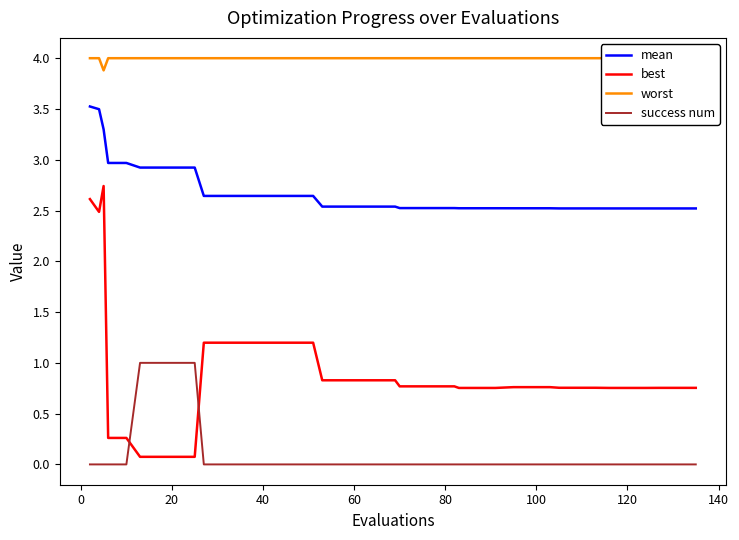

True or false: best and mean cross at least once.

False